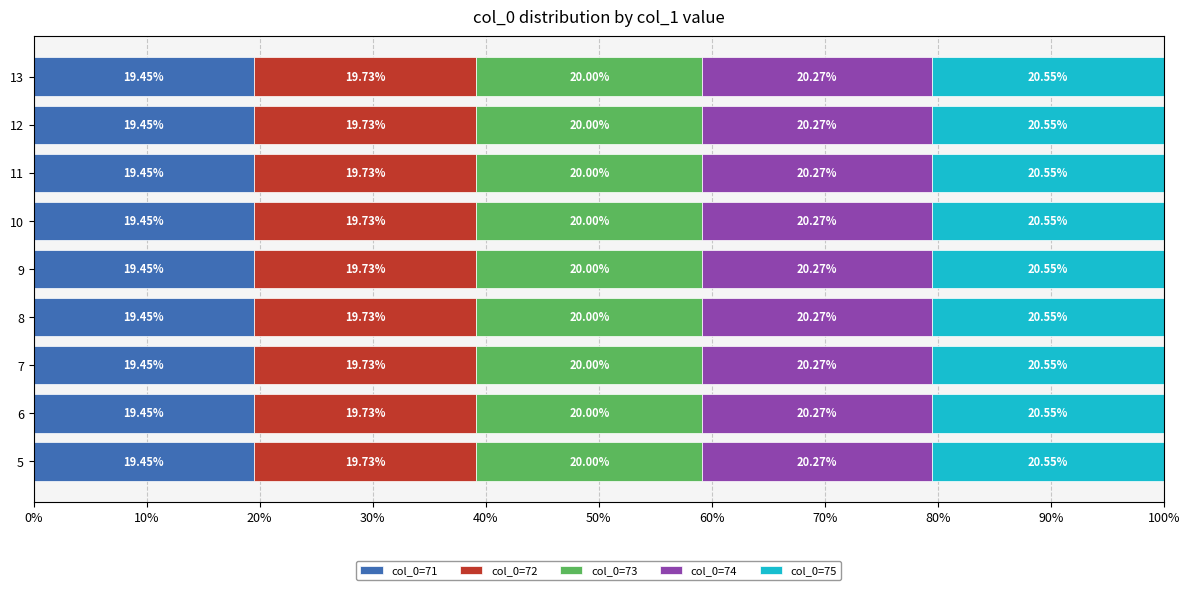

What is the total value across all series at 12?

100.0